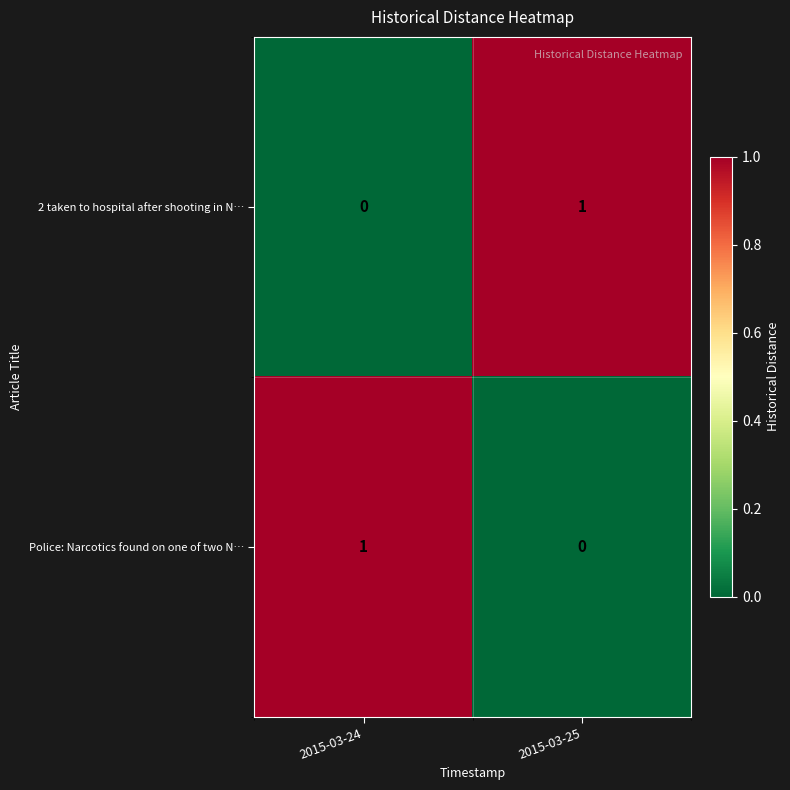

What is the total value across all series at 2015-03-25?

1